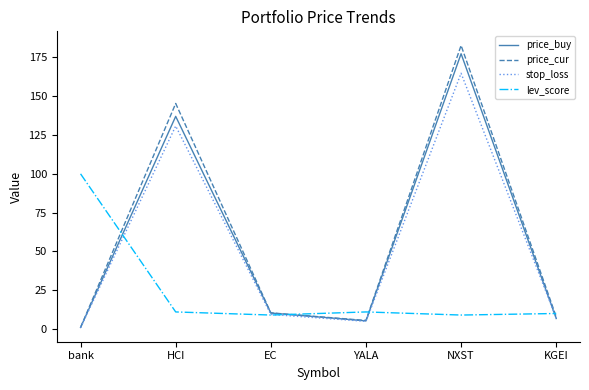

Where is stop_loss nearest to the value 82?

HCI